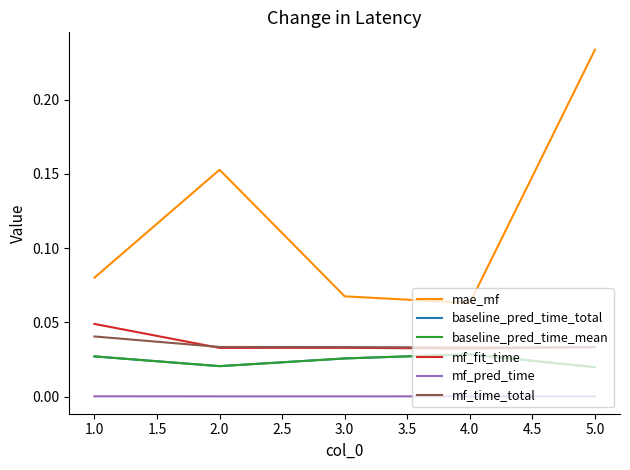

True or false: mae_mf and baseline_pred_time_mean intersect in this chart.

False